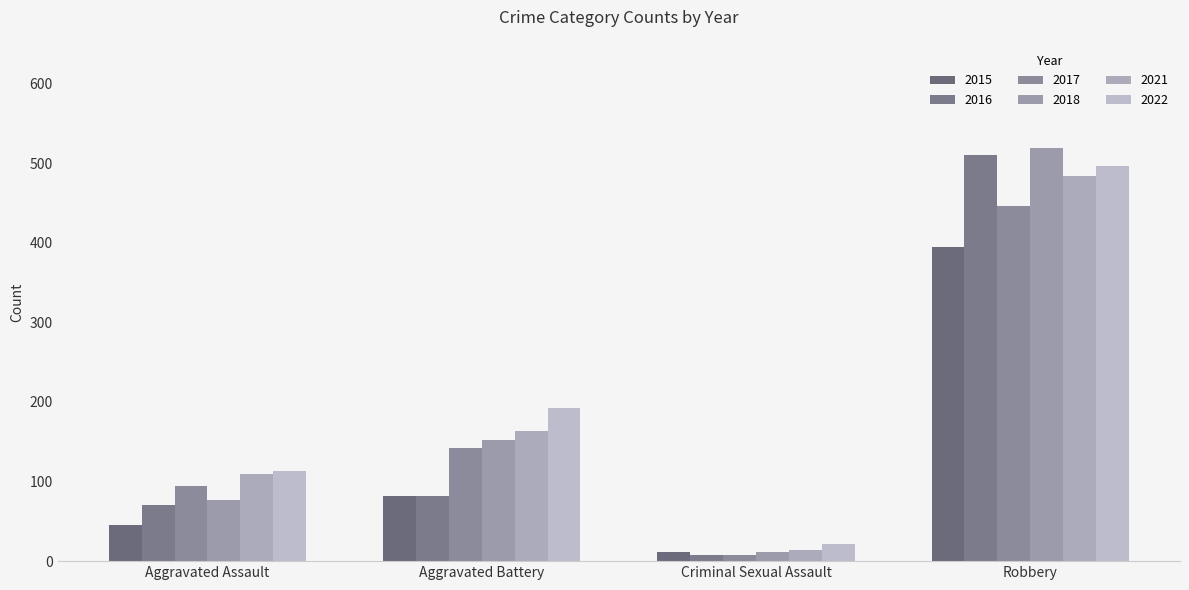

Which series has the largest total across all categories?

2022